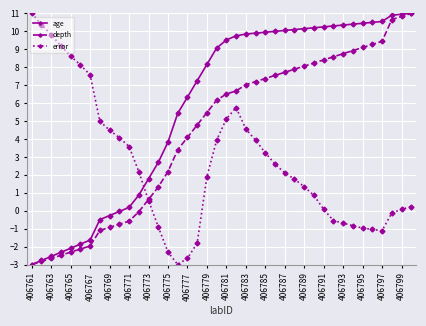

Which series has the largest total across all categories?

age